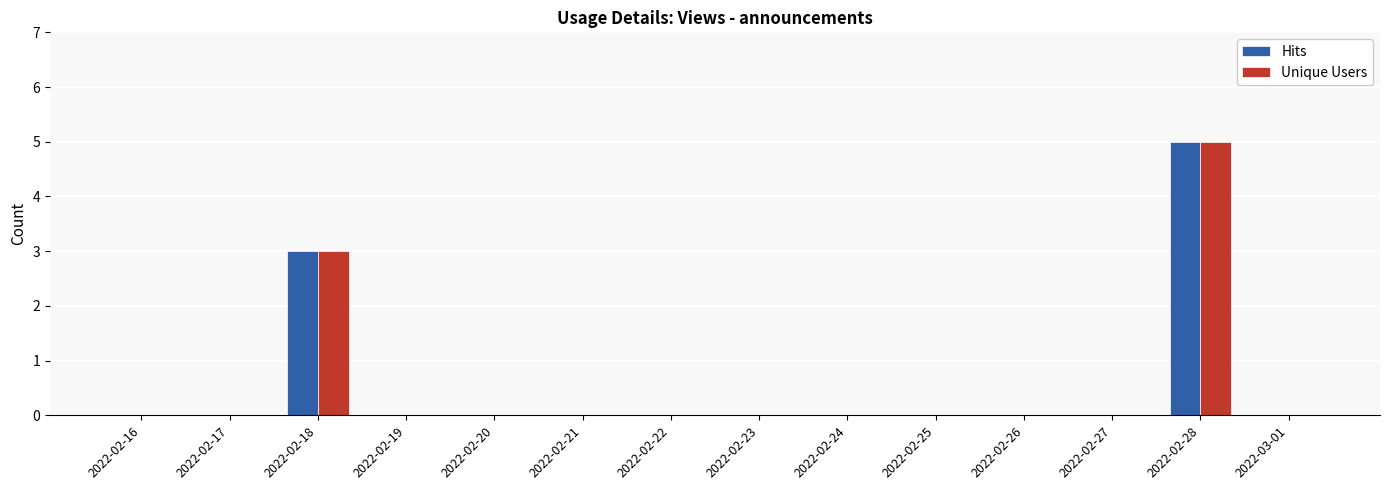

What is the sum of all Unique Users values?

8